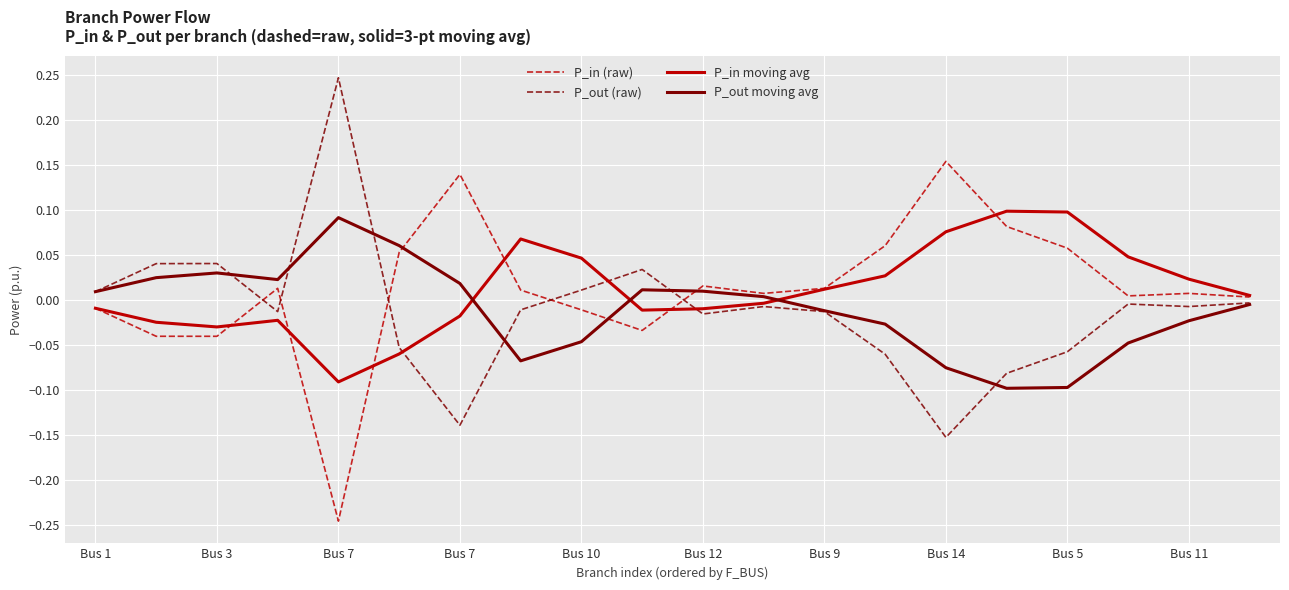

True or false: P_in (raw) and P_out (raw) intersect in this chart.

True